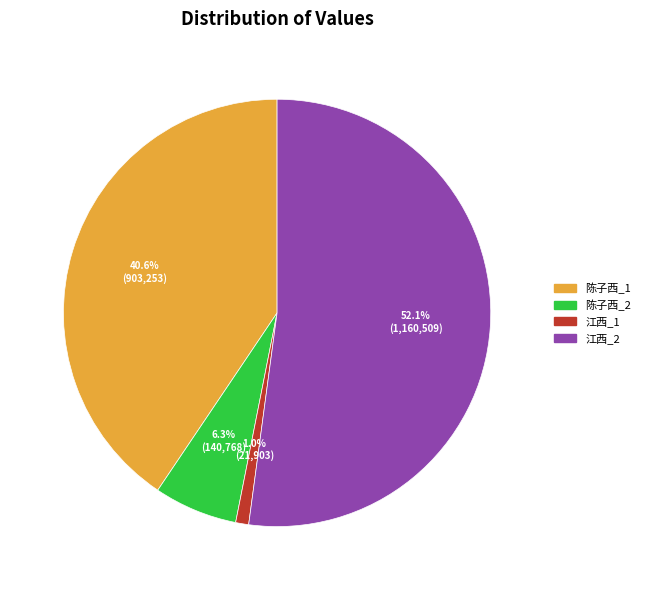

Do 江西_2 and 陈子西_2 together represent more than half of the pie?

Yes